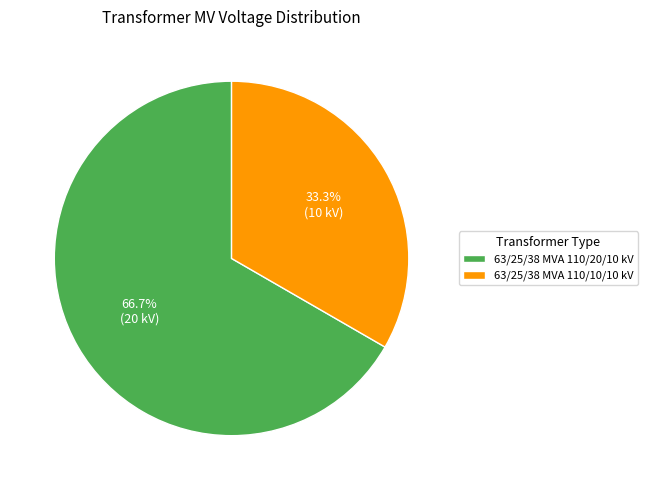

What is the ratio of the value at 63/25/38 MVA 110/20/10 kV to the value at 63/25/38 MVA 110/10/10 kV?

2.0